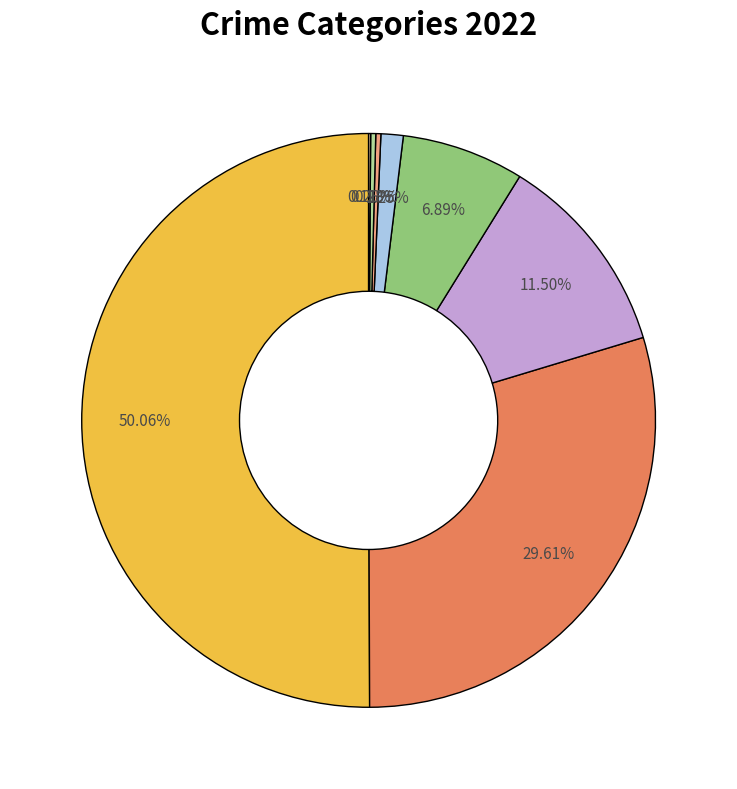

Which category has the smallest portion of the pie?

Motor Vehicle Theft